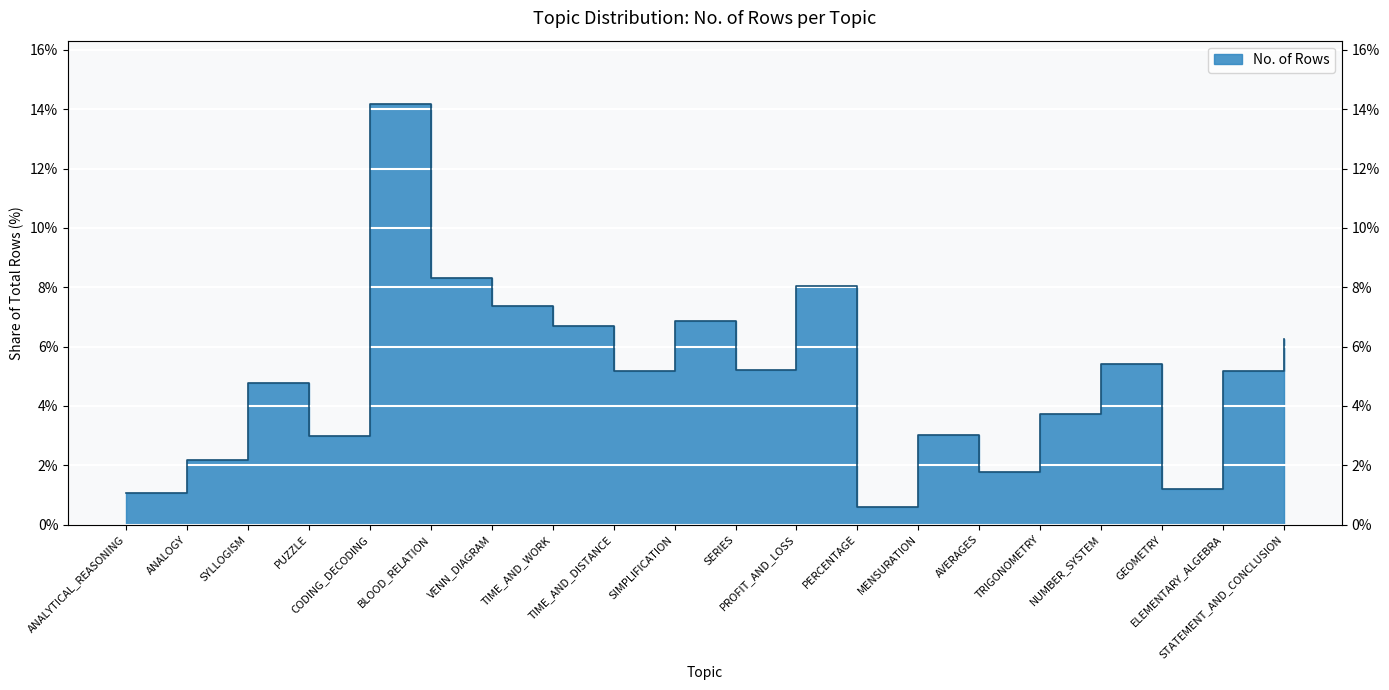

What is the smallest value displayed?

0.6